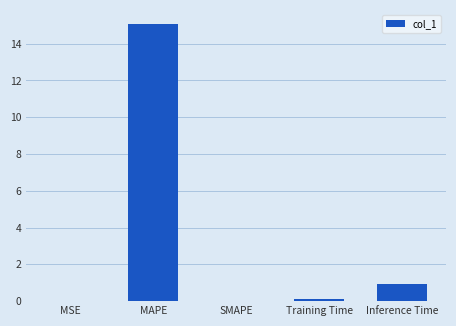

The chart shows a value of 0.0 at MSE. True or false?

True